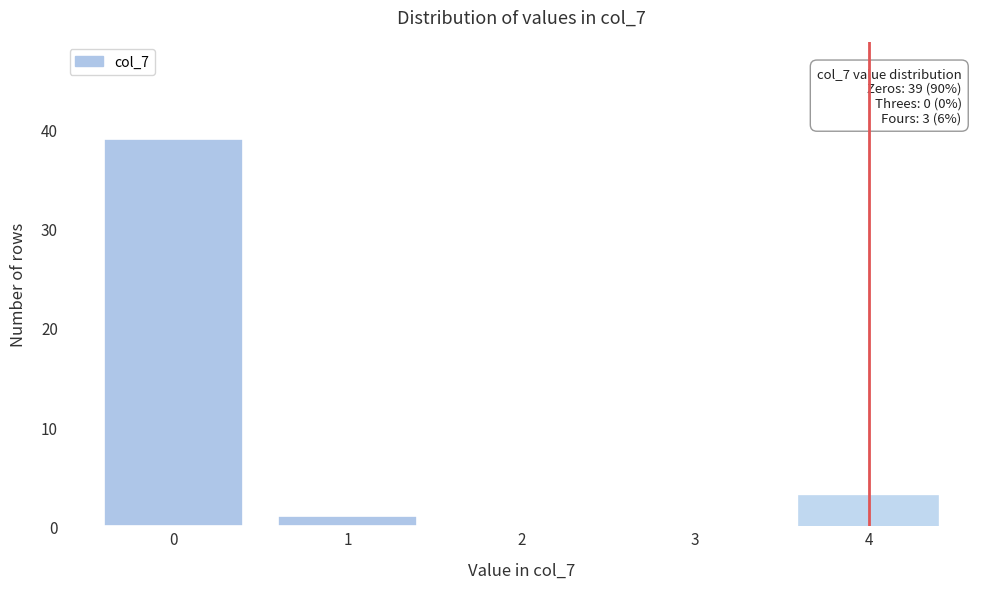

Reading right to left, what are all the values shown in this chart?

4=3	3=0	2=0	1=1	0=39